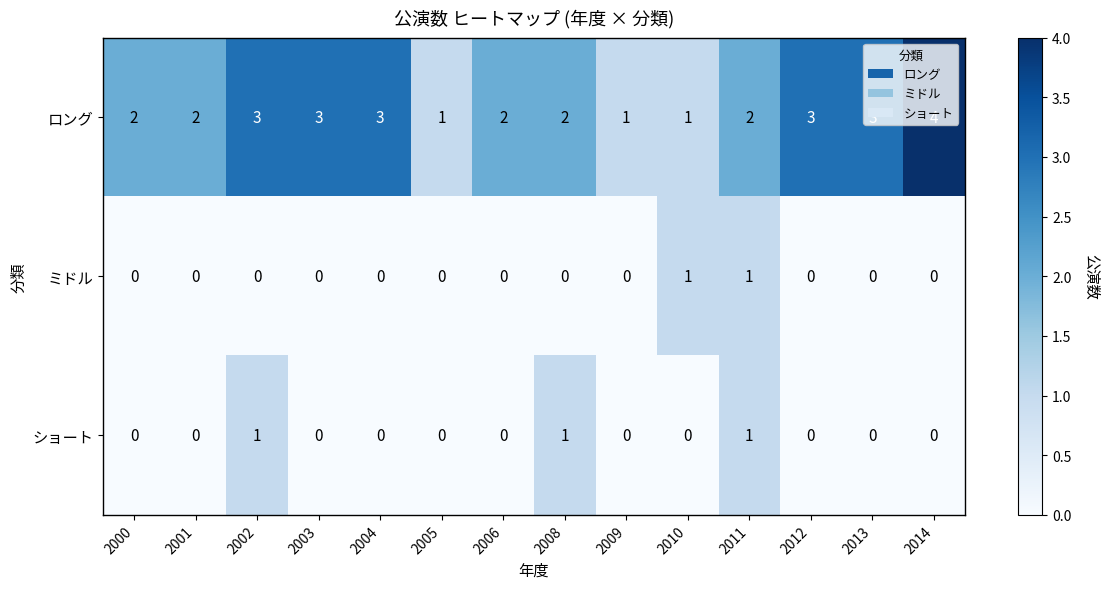

How many data points in ロング are less than 2?

3